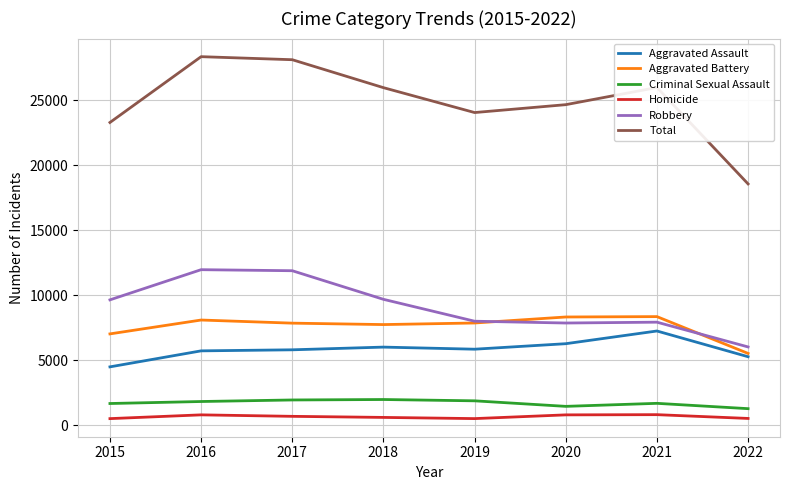

The value of Criminal Sexual Assault at 2017 is 1932. True or false?

True